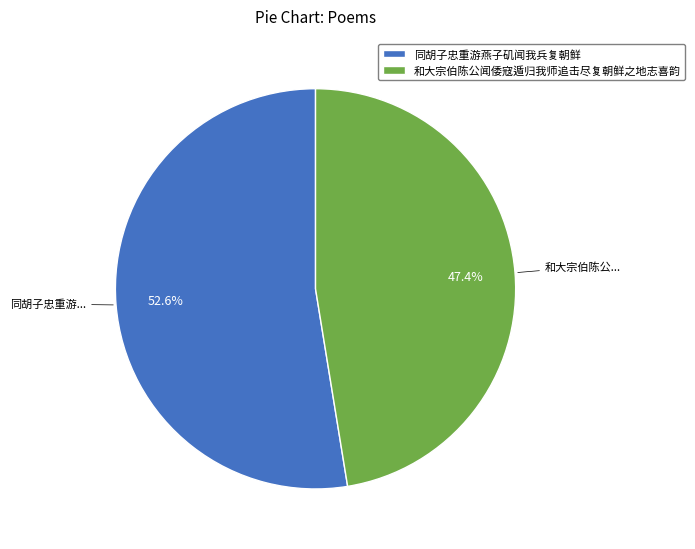

How many segments does this pie chart have?

2